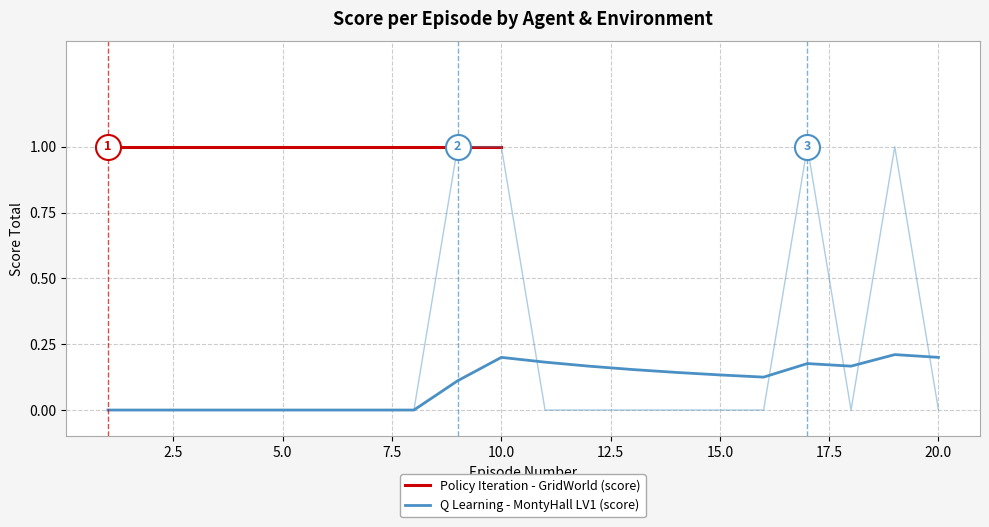

True or false: there are more than 0 points higher than both neighbors.

True